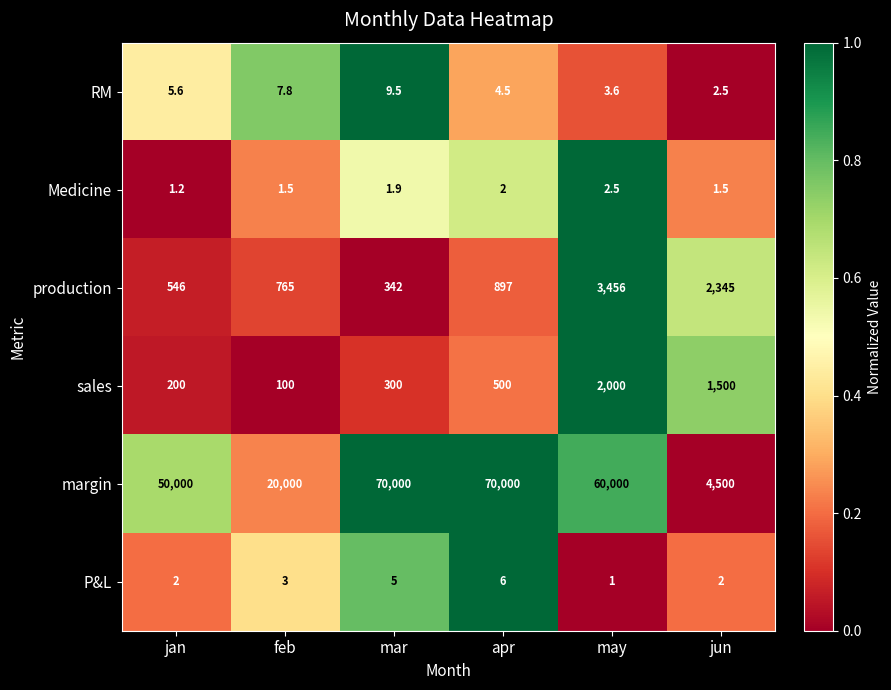

Read the sales value at may.

2000.0